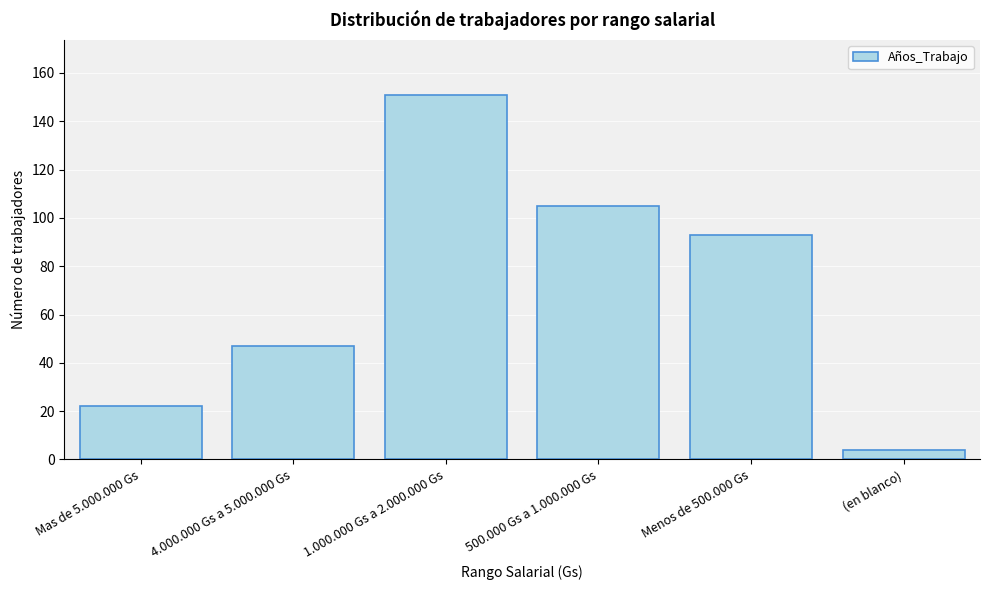

Reading left to right, list all the values displayed in this chart.

22	47	151	105	93	4